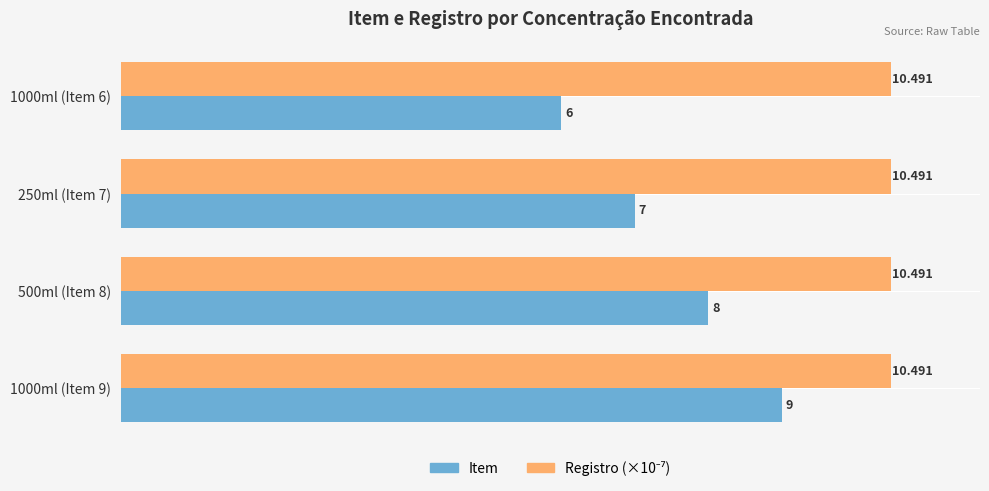

Between 1000ml (Item 6) and 250ml (Item 7), which series saw the biggest shift?

Item